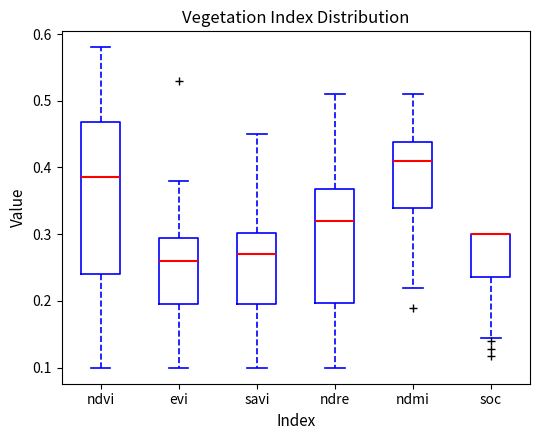

Comparing the boxes themselves (not the whiskers), which one is the tallest?

ndvi